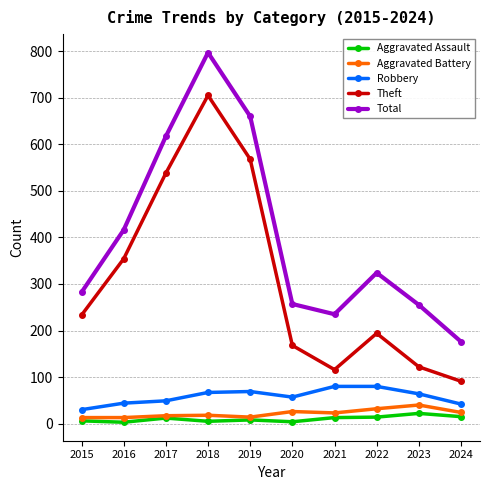

How many data points in Aggravated Battery are less than 23?

5